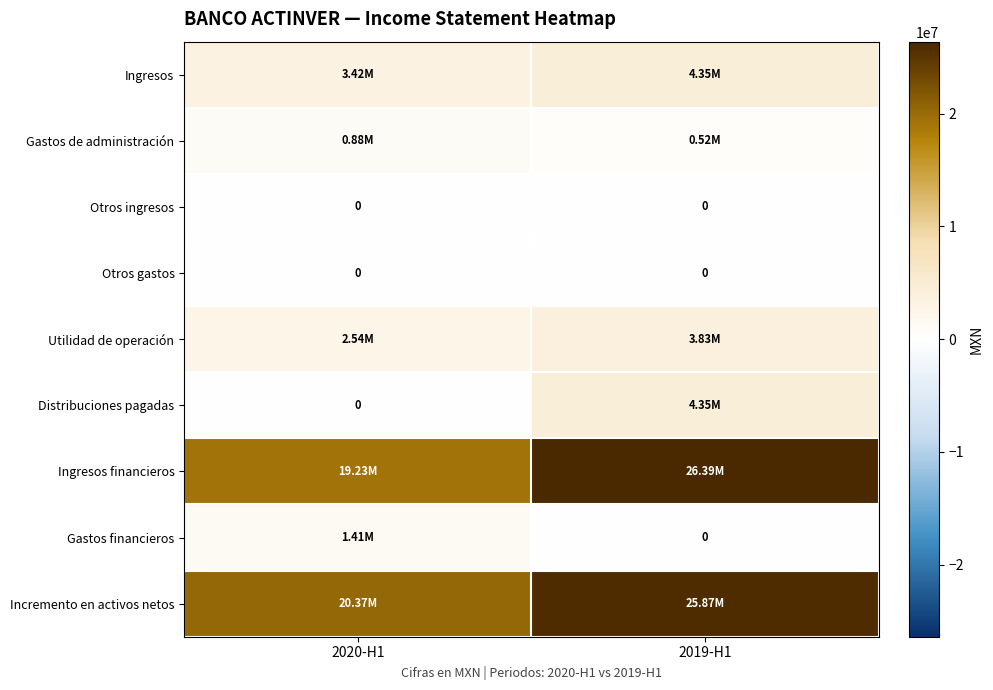

What value does the Ingresos series have at 2019-H1, to the nearest 100?

4353000